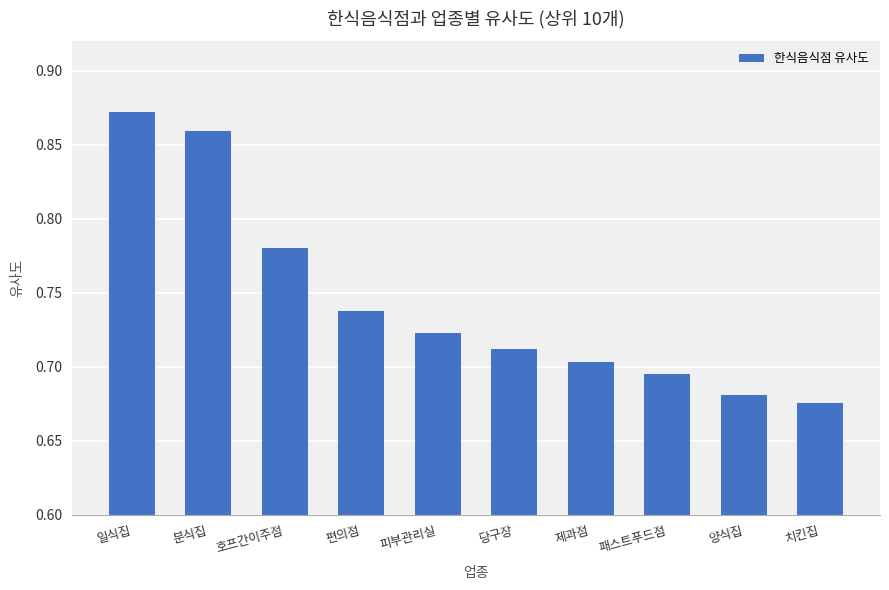

Is it true that the value at 일식집 is 1.1?

False